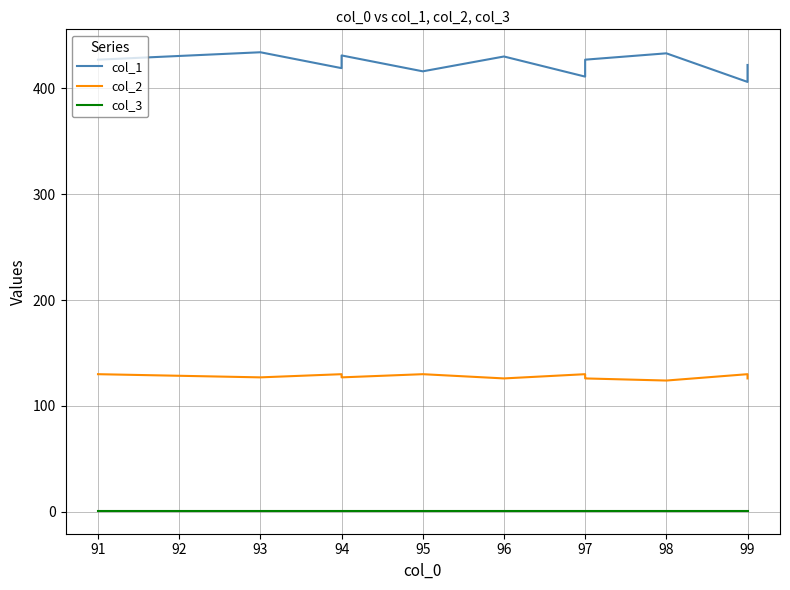

How many data points in col_1 are above 427?

4